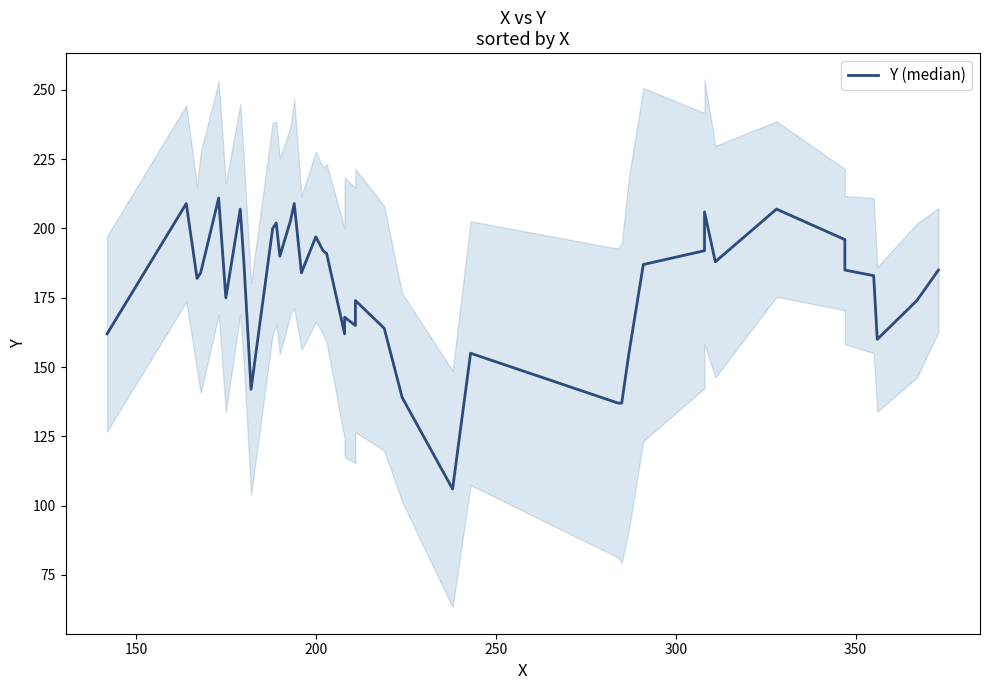

Where does the data first go above 185?

150